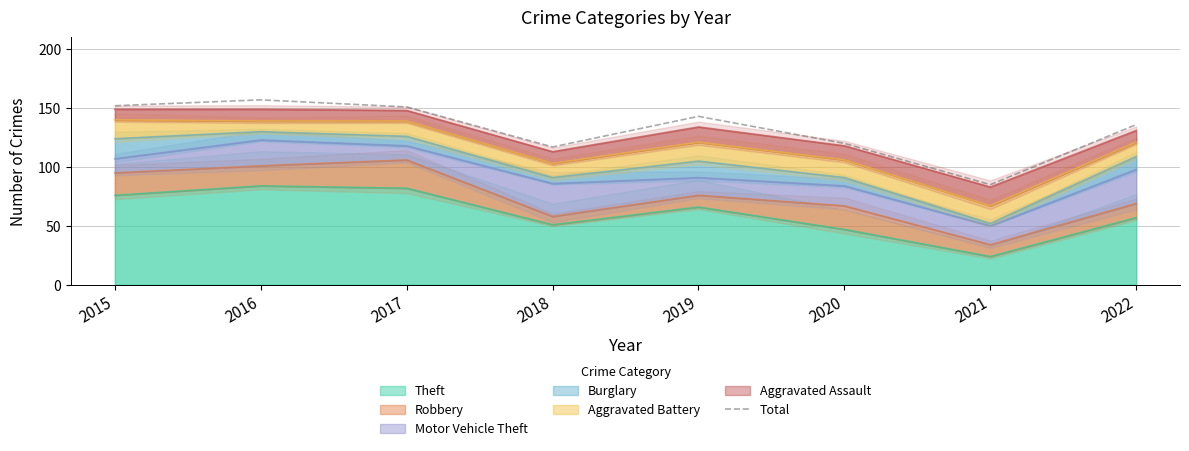

Which has a higher value, 2020 or 2019?

2019